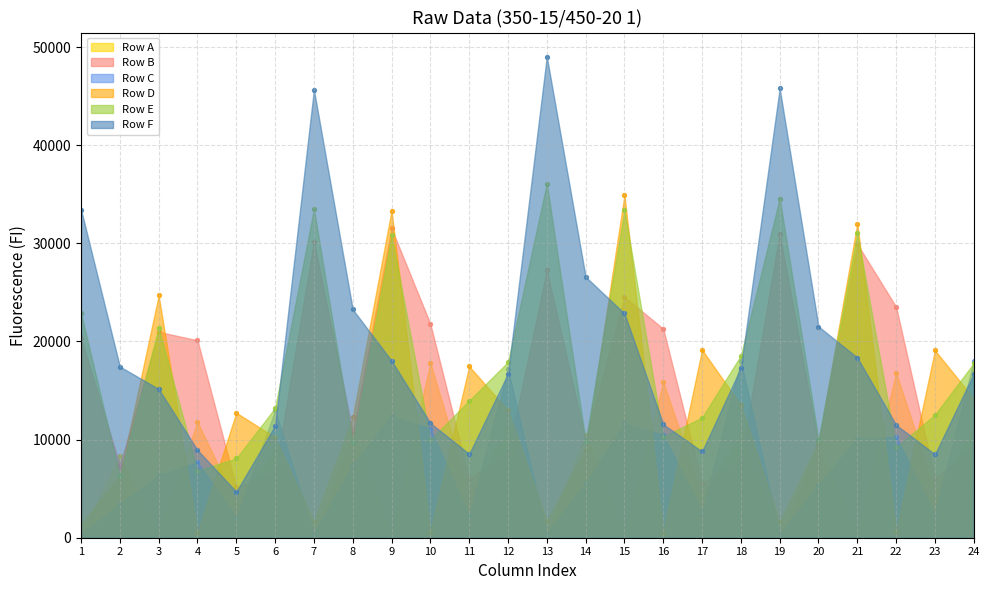

Is the value of Row A at 3 greater than the value of Row B at 3?

No